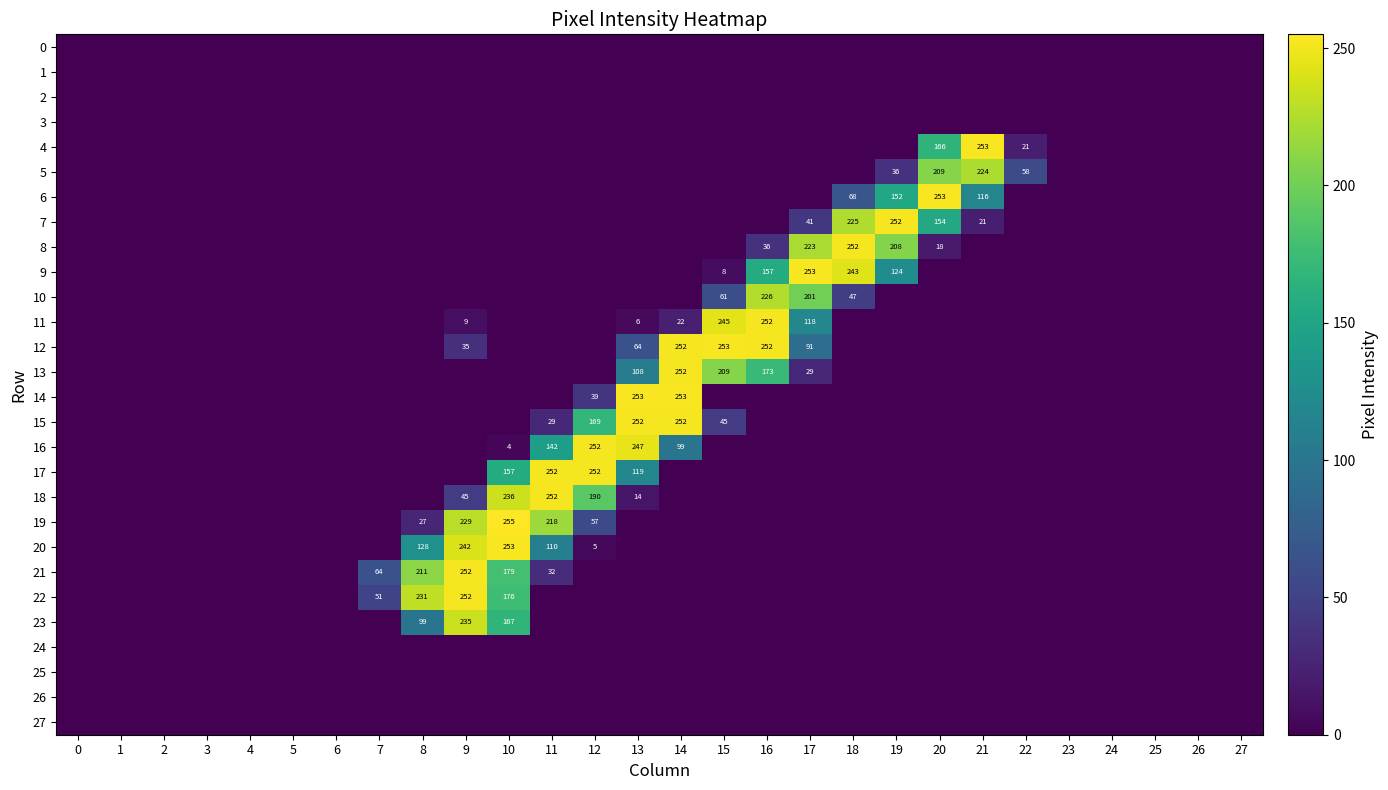

The value of 14 at 13 is 253. True or false?

True